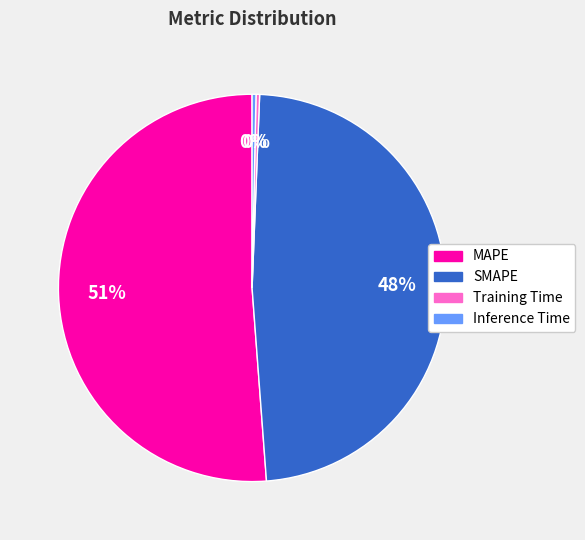

To the nearest percent, what portion does SMAPE represent?

48%